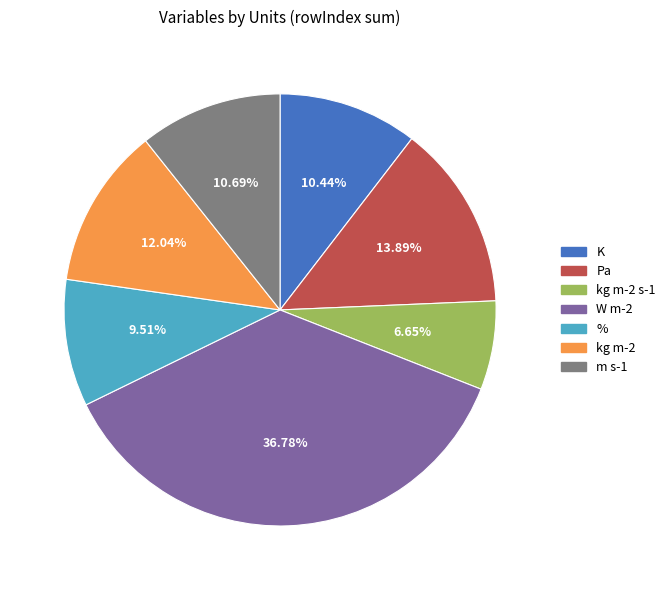

Count the number of slices in the pie.

7